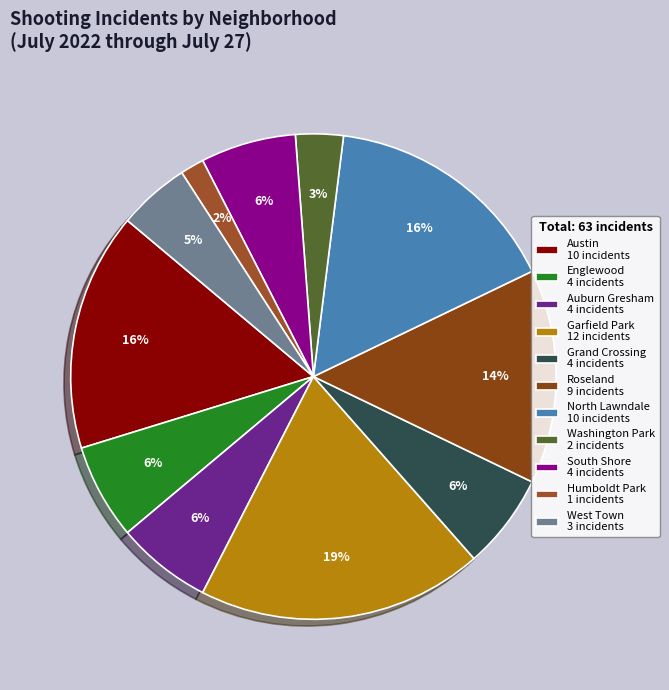

To the nearest percent, what portion does Roseland represent?

14%